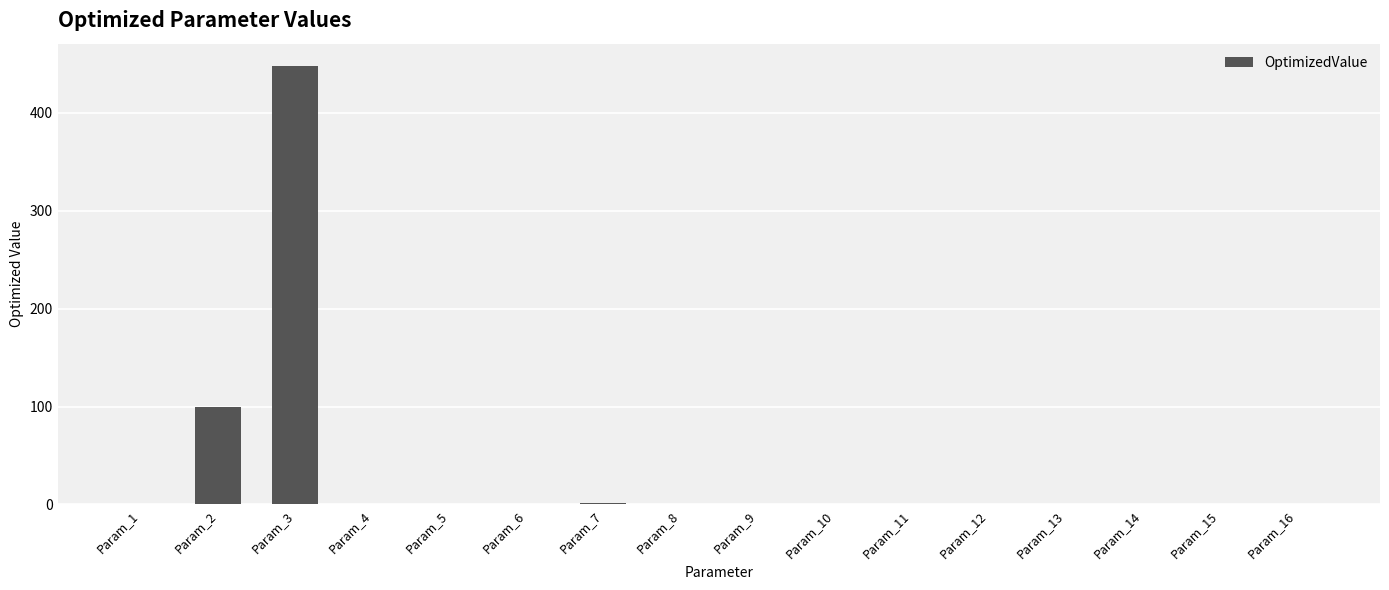

Is it true that the value at Param_6 is 0.0?

True